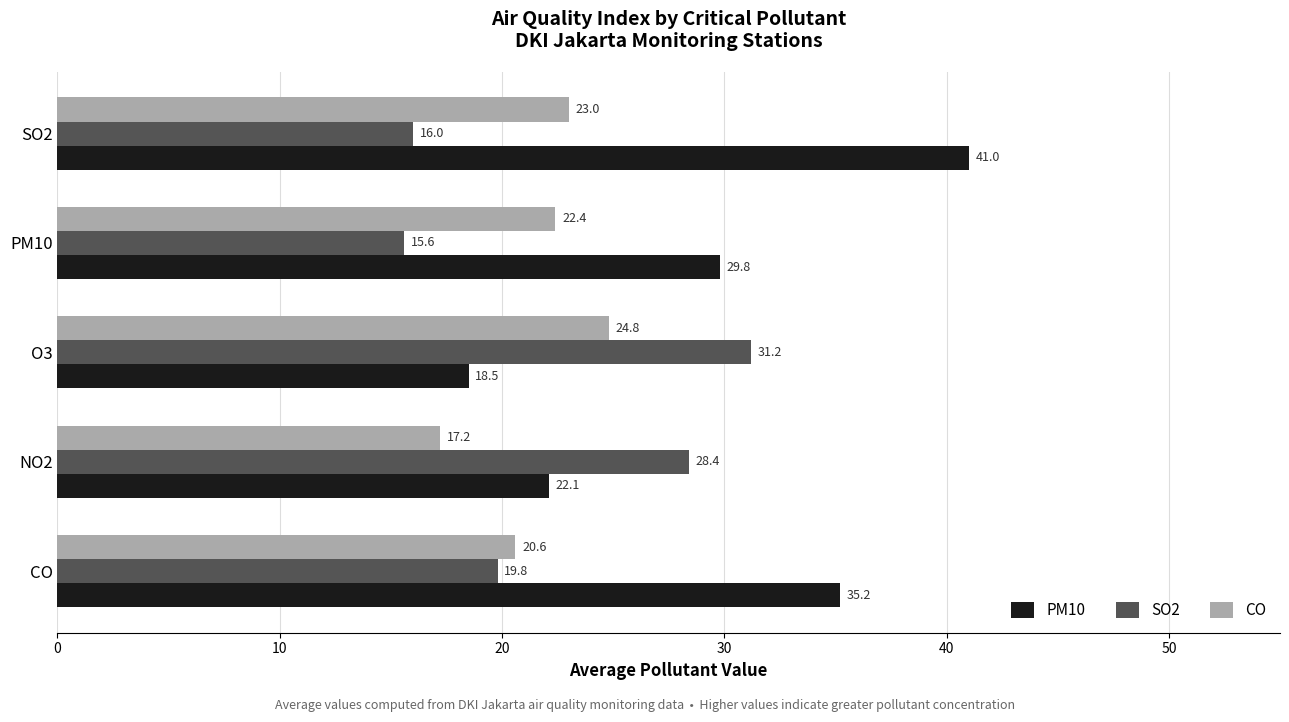

True or false: PM10 has a value of 29.8 at PM10.

True